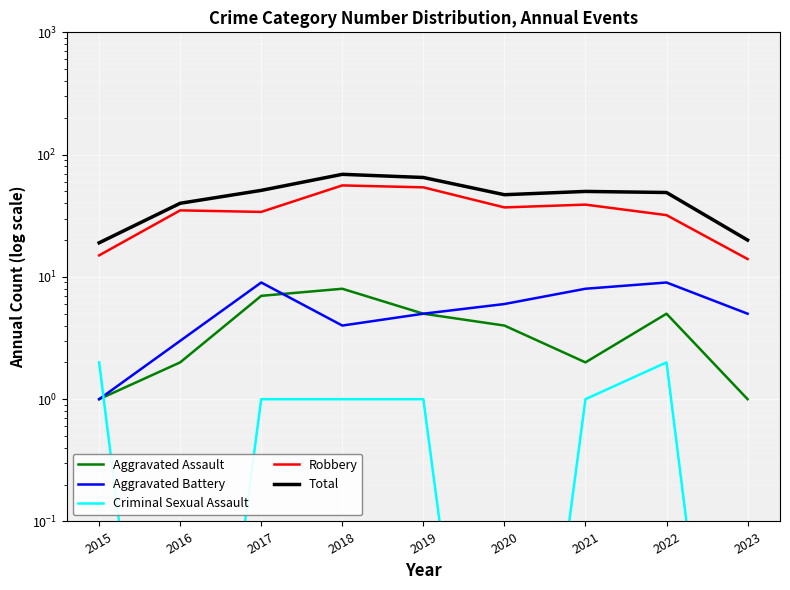

What are all the series names shown in the legend?

Aggravated Assault, Aggravated Battery, Criminal Sexual Assault, Robbery, Total